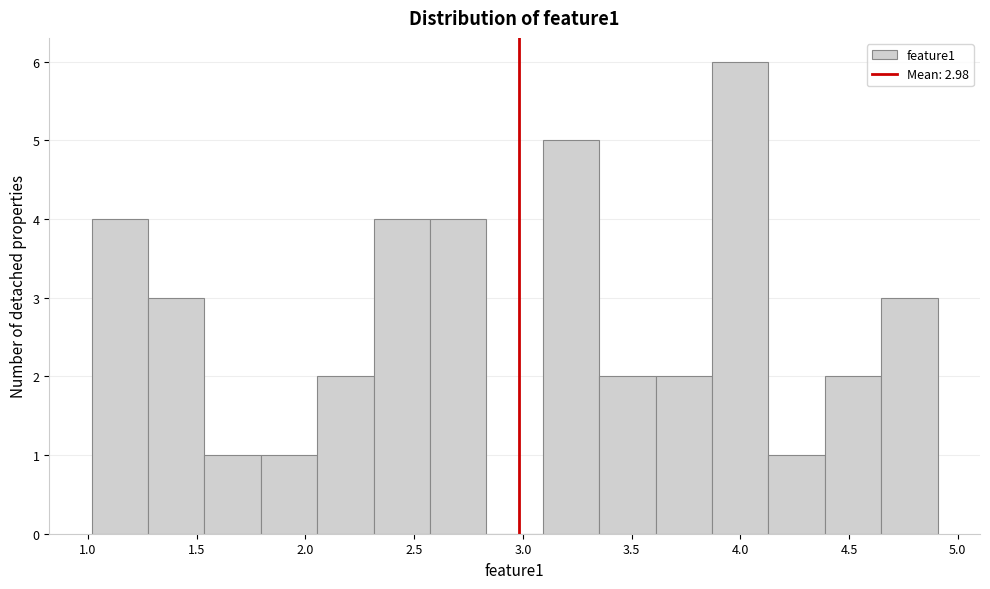

Over which range of the x-axis is the bar tallest?

3.85 to 4.15